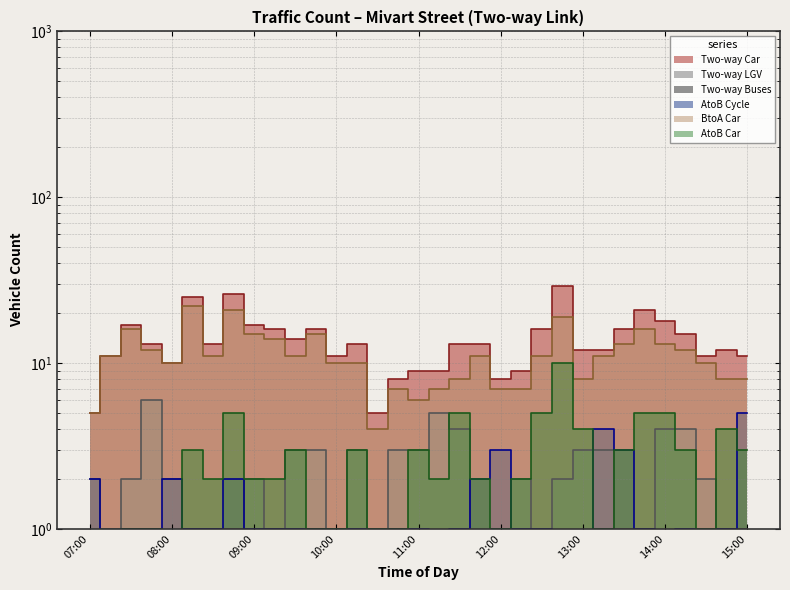

Where does the Two-way Car series first go above 13?

07:30